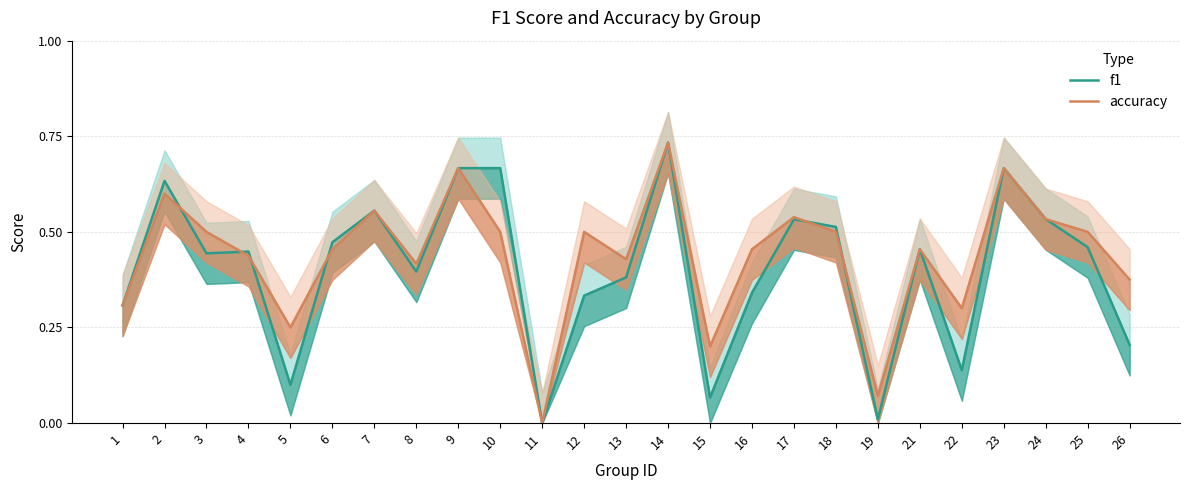

What is the total value across all series at 25?

1.0